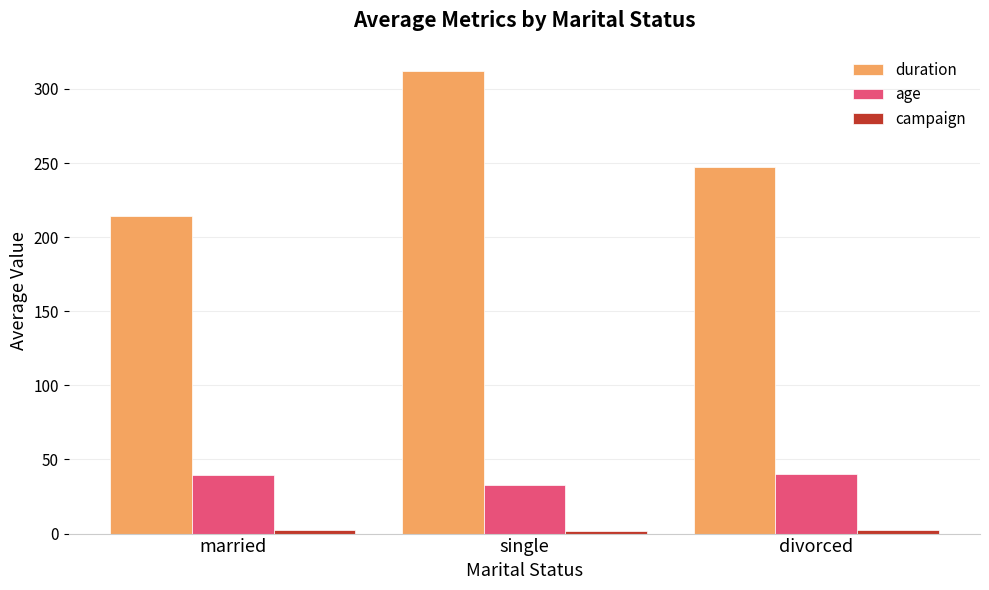

What is the difference between the maximum and second lowest values in the duration series?

64.6